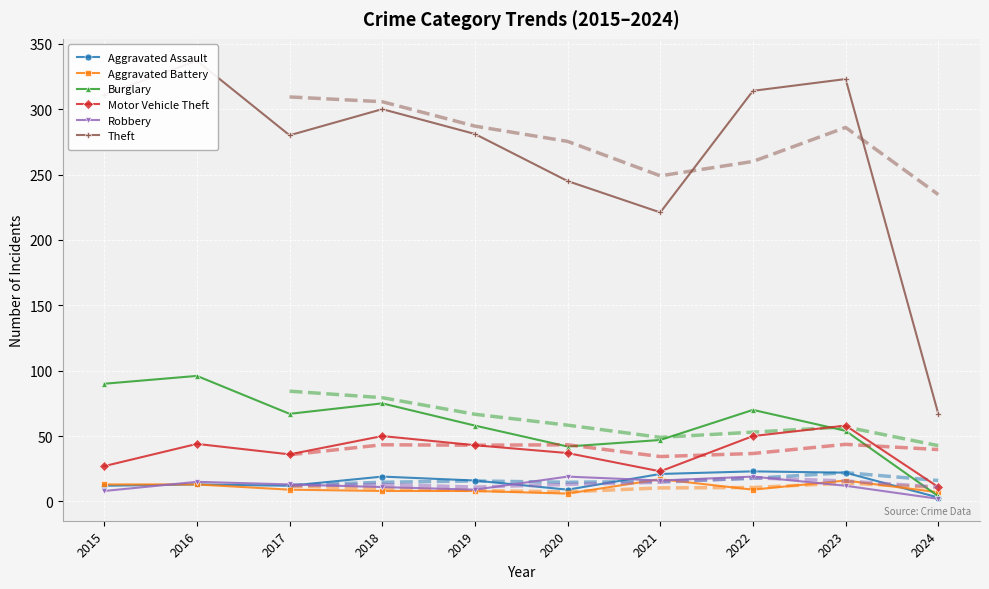

At how many categories does at least one series exceed 227?

8